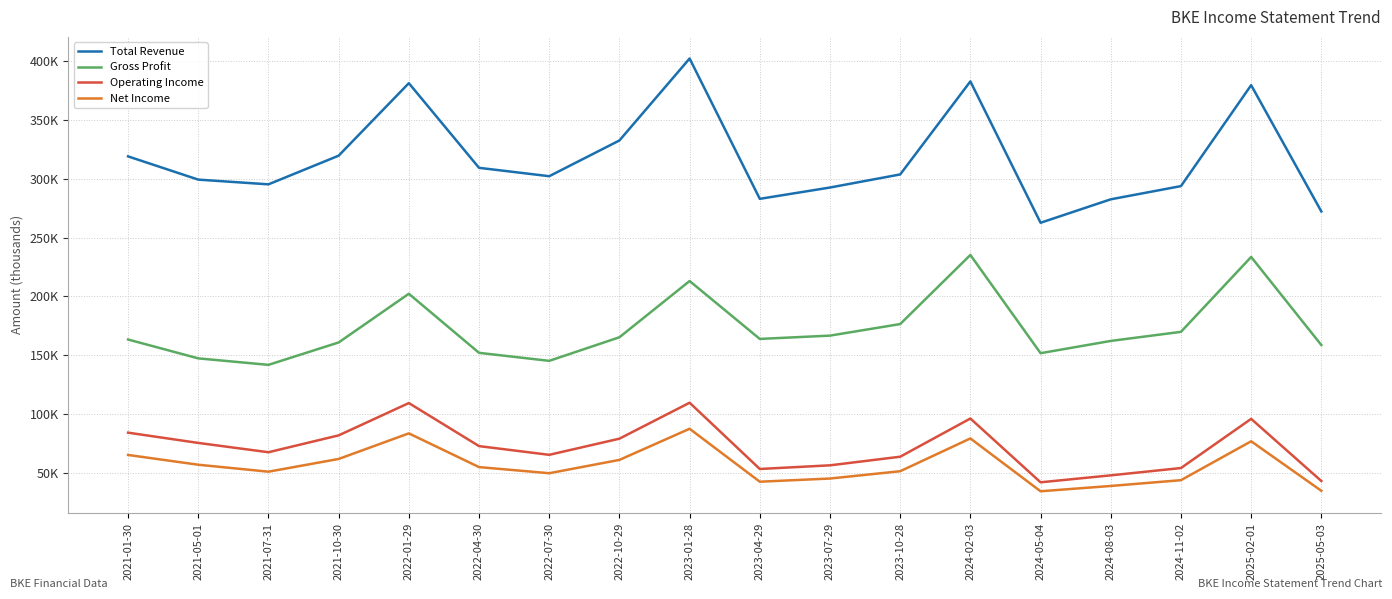

What is the difference between the Operating Income values at 2021-10-30 and 2024-08-03?

33900